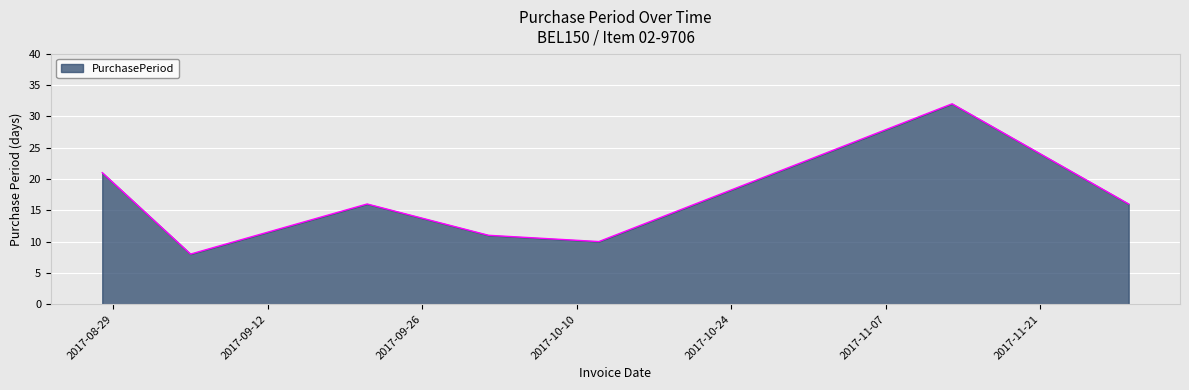

What is the difference between the maximum and minimum values?

24